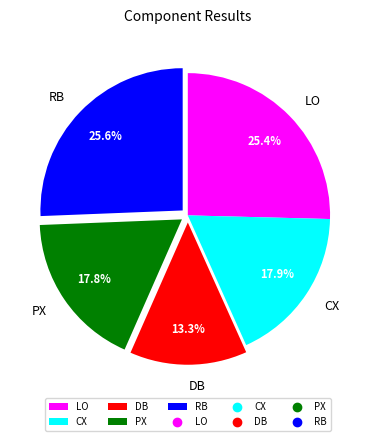

The CX slice represents 12% of the pie. True or false?

False